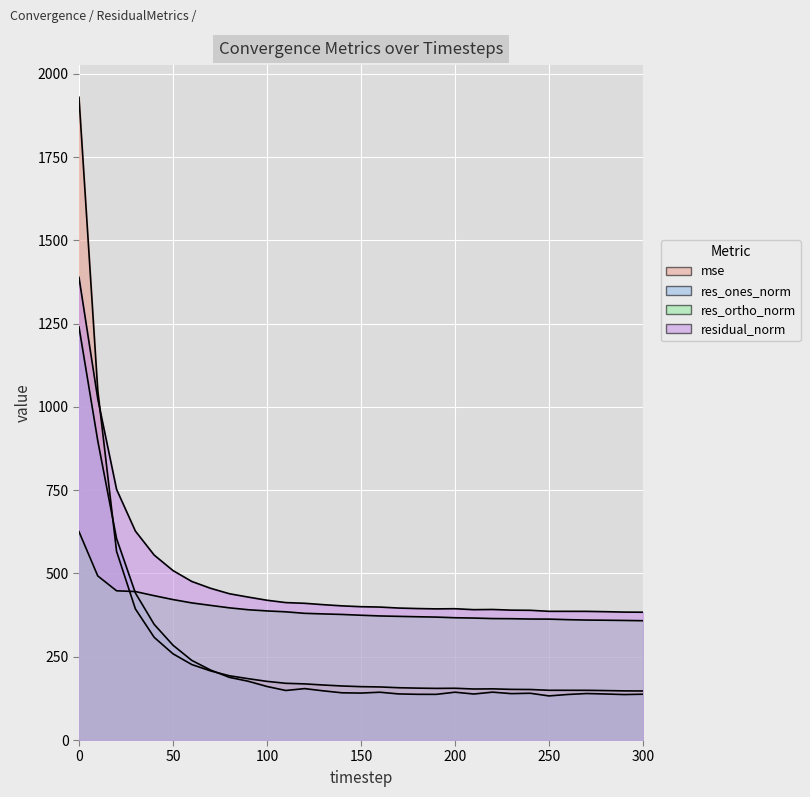

The value of res_ortho_norm at 110 is 384.9. True or false?

True